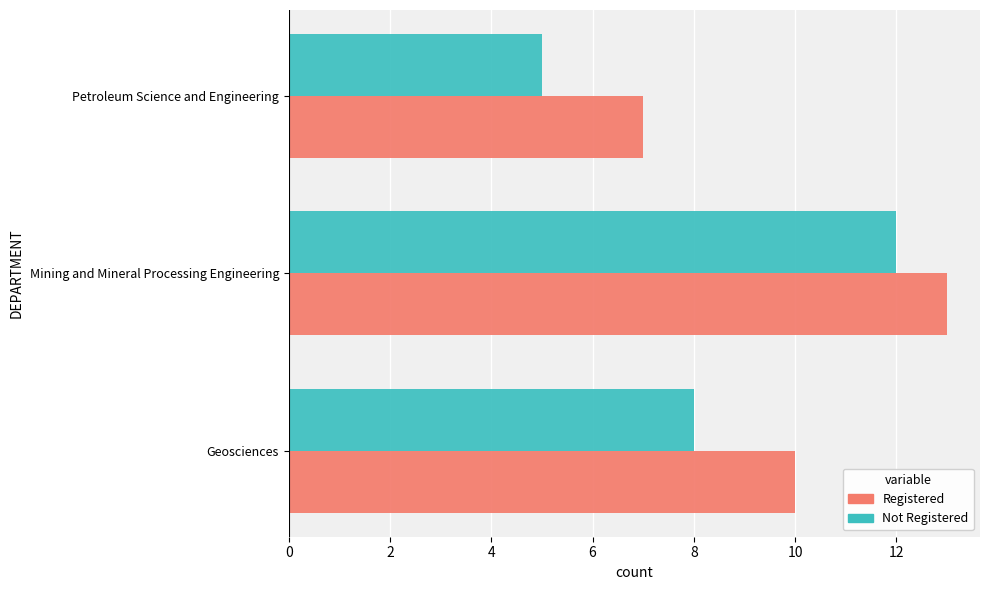

What is the difference between the maximum and second lowest values in the Registered series?

3